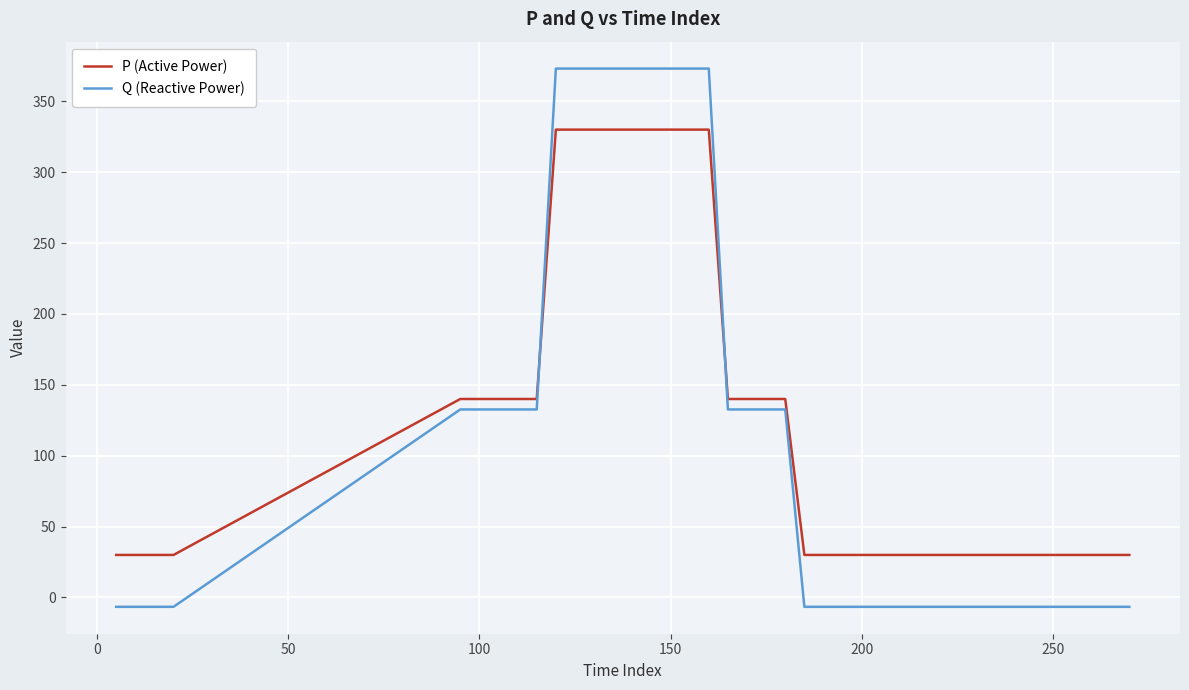

What is the lowest value of the Q (Reactive Power) series?

-6.6